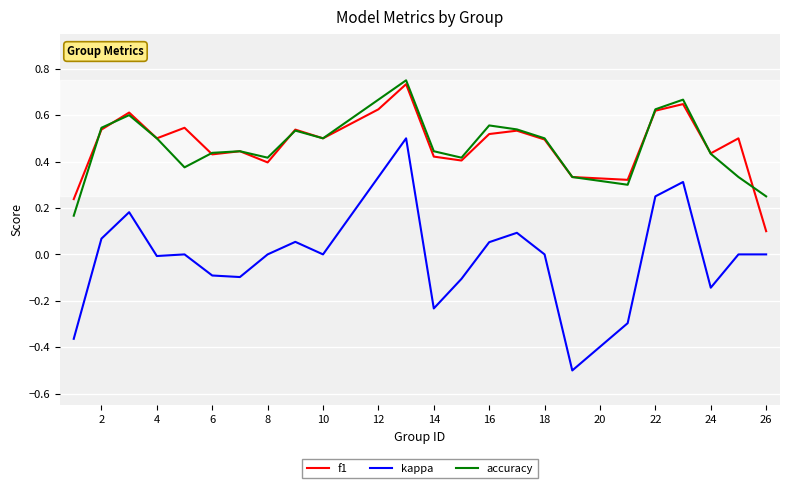

At how many categories does at least one series exceed 0?

24